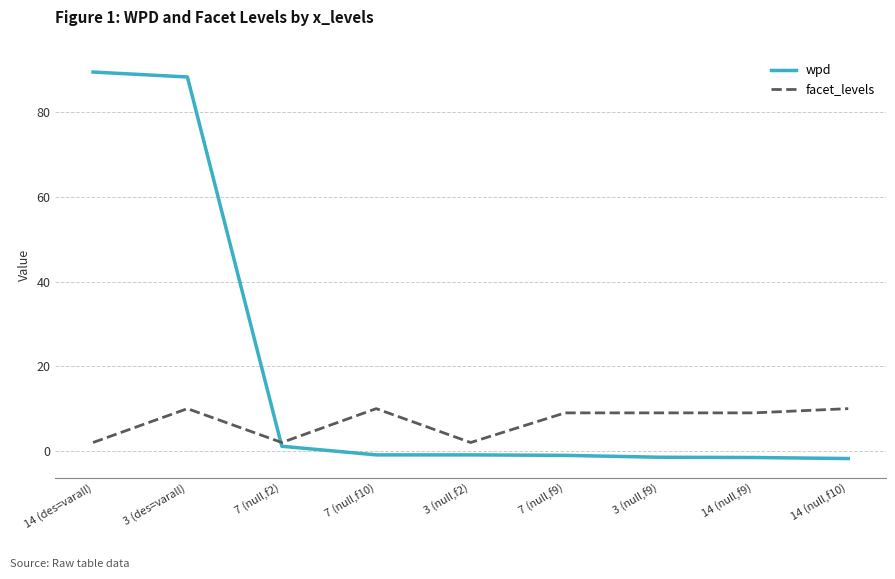

Rank the series by their maximum value, from highest to lowest.

wpd, facet_levels